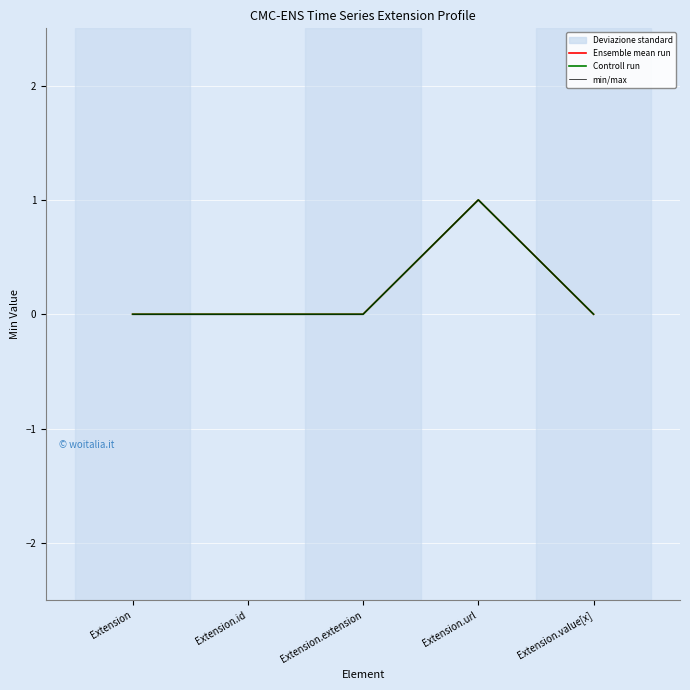

How many data points does each series have?

5